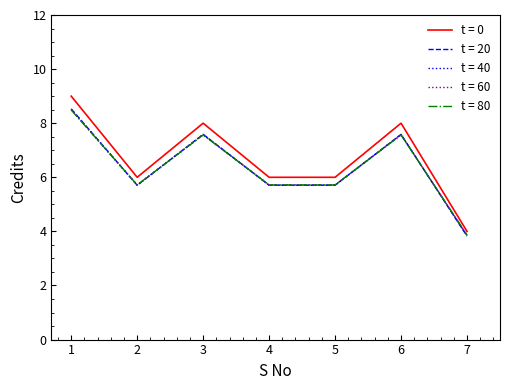

Count the number of categories in the chart.

7